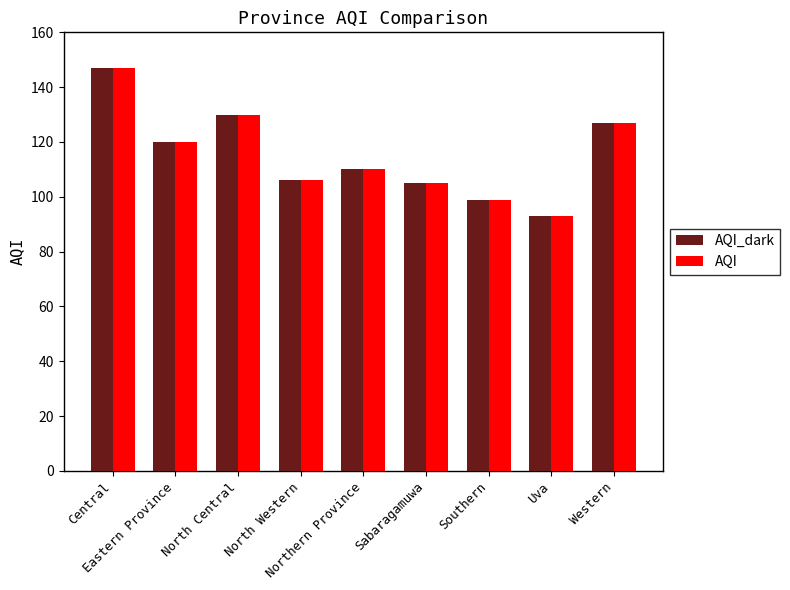

How many values in the AQI_dark series are below 110?

4